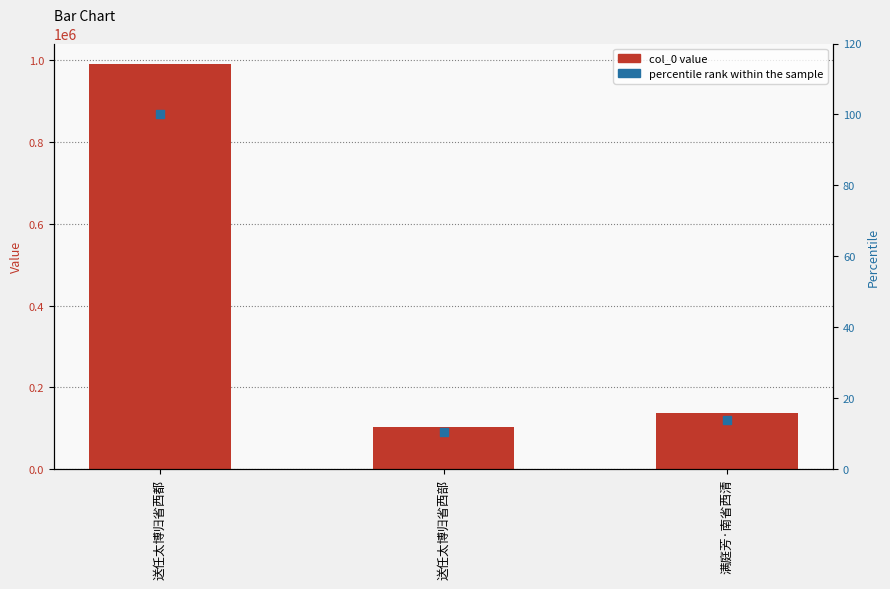

Which series has the widest spread of Y values?

col_0